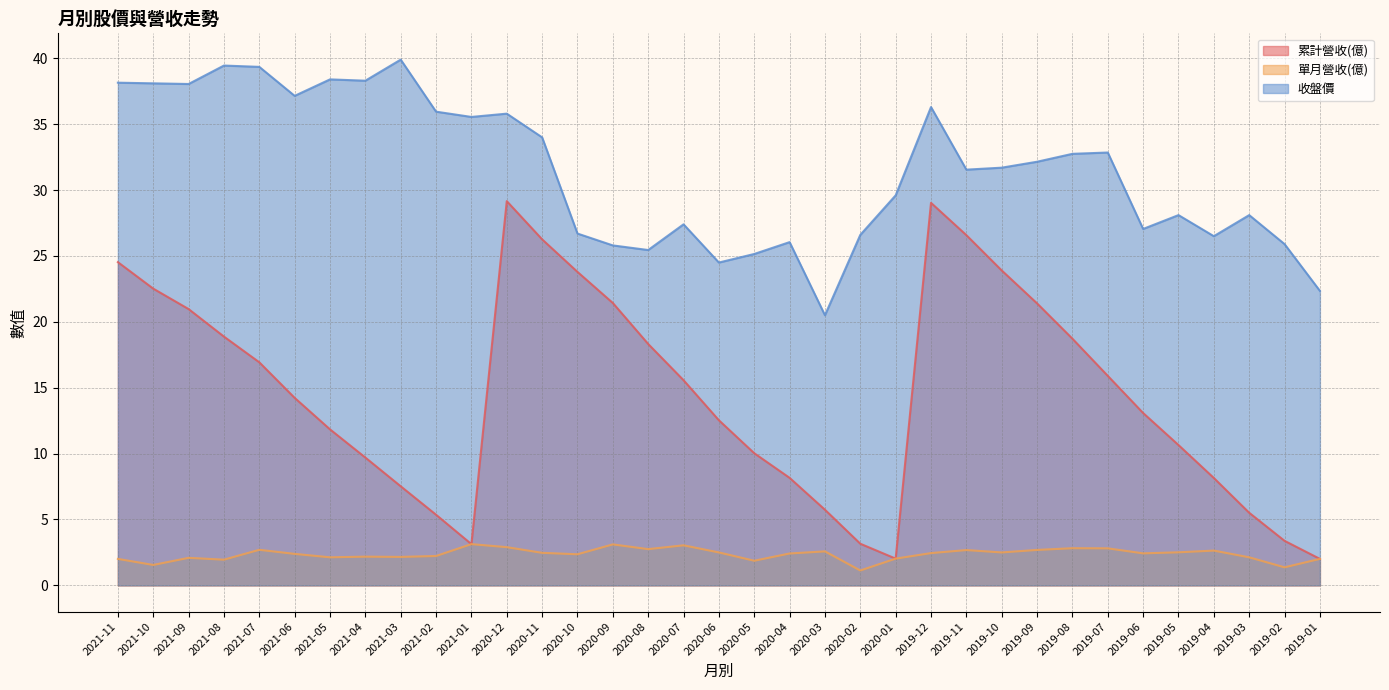

Where is the first local maximum for 累計營收(億)?

2020-12